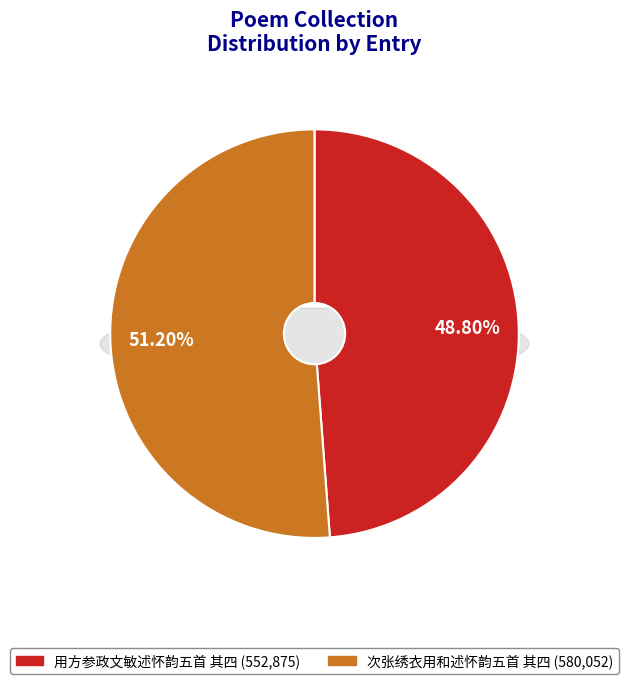

Is it true that 次张绣衣用和述怀韵五首 其四 is 61% of the pie?

False